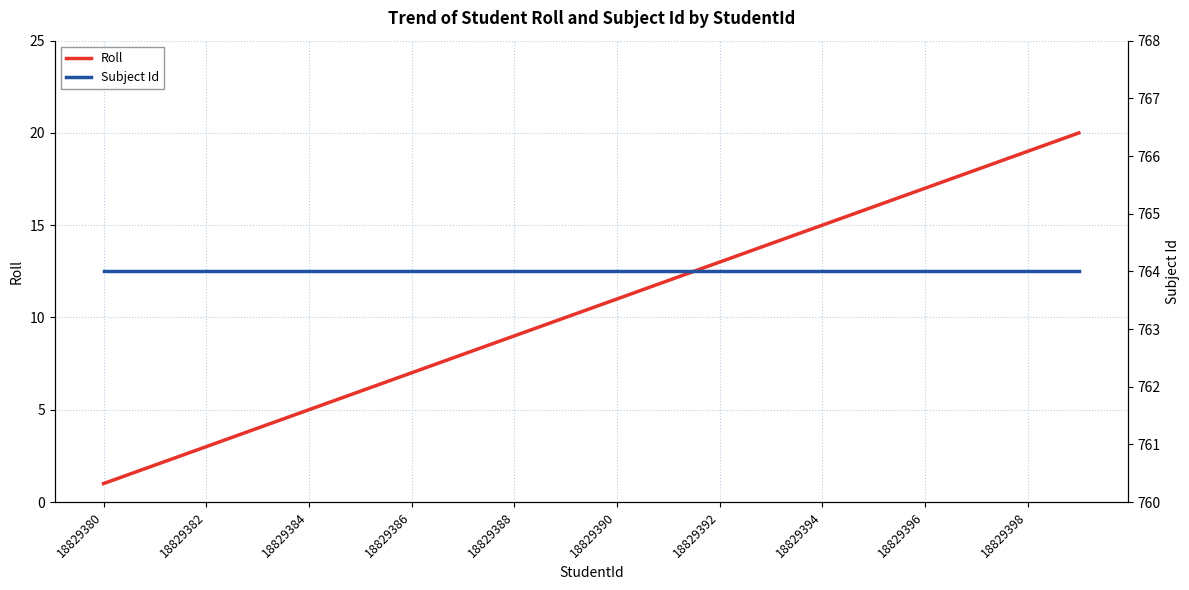

Is it true that Subject Id equals 764 at 18829398?

True